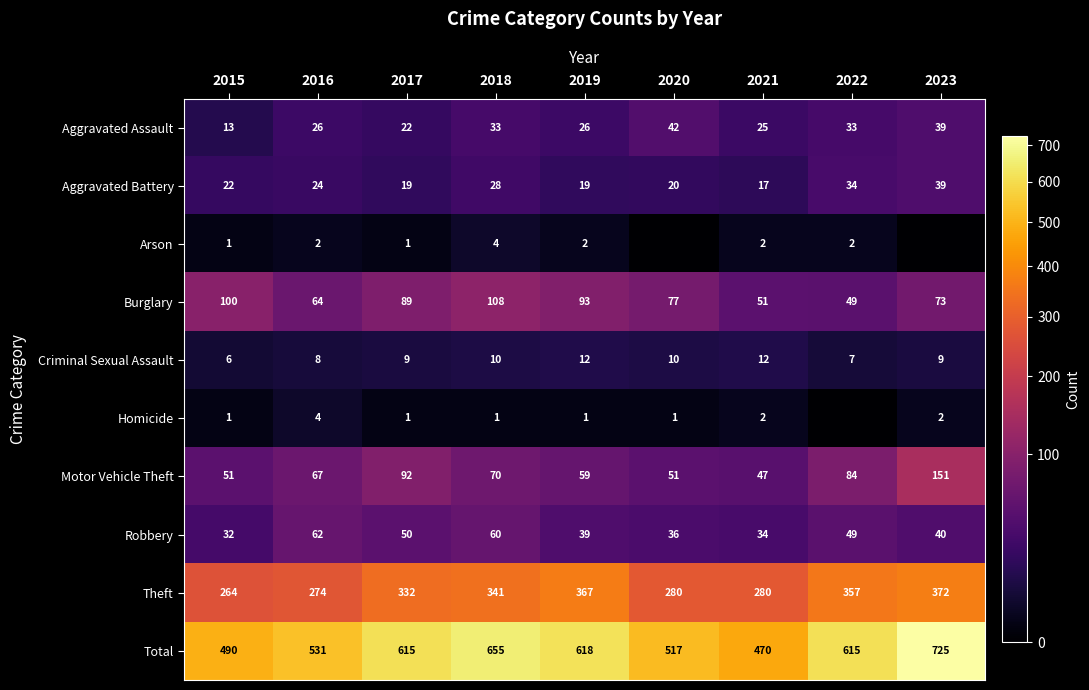

Is the value of Motor Vehicle Theft at 2022 greater than the value of Theft at 2021?

No